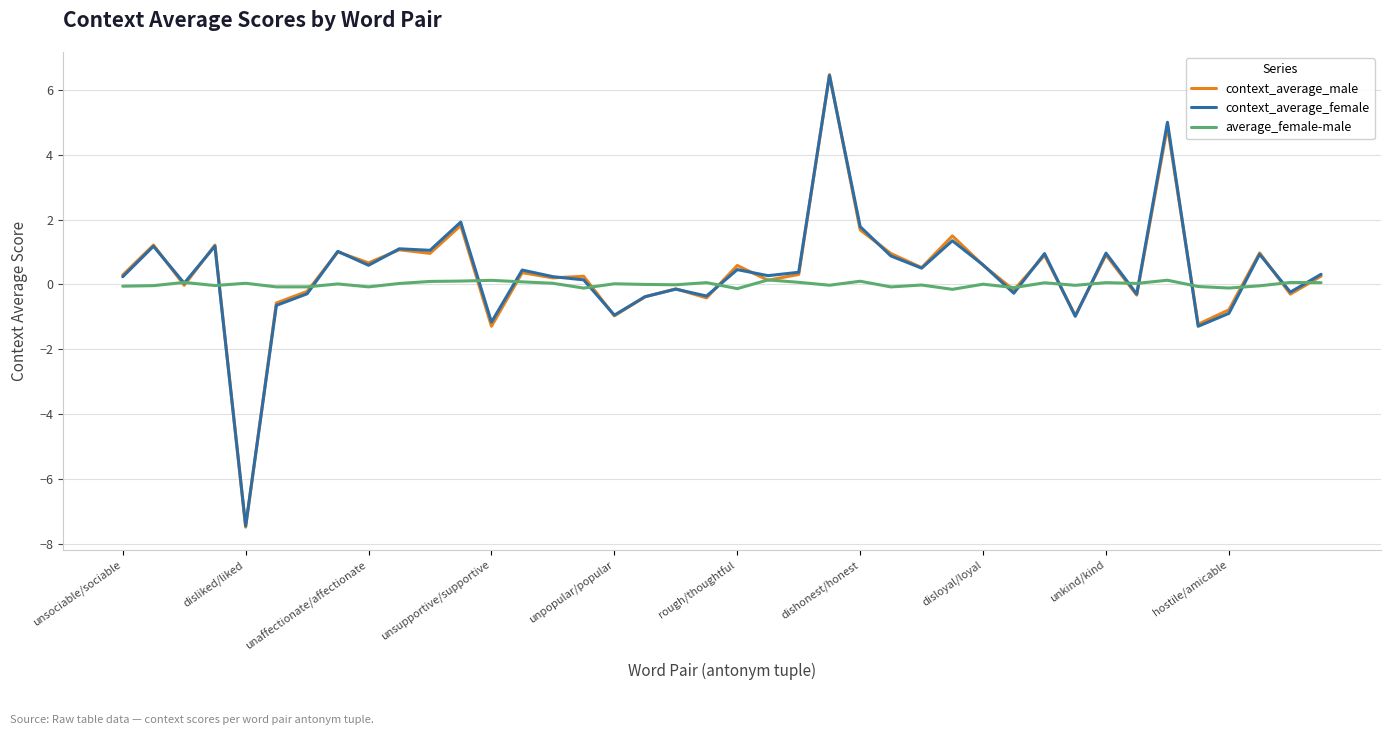

Which series has the largest range (max minus min)?

context_average_male